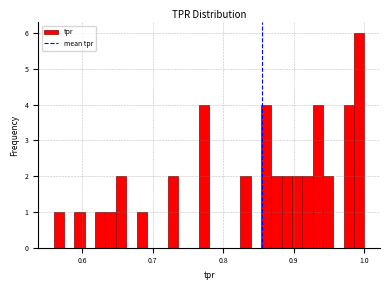

Around what value on the x-axis is the tallest bar? Give the approximate position of its centre, as read against the axis.

0.99